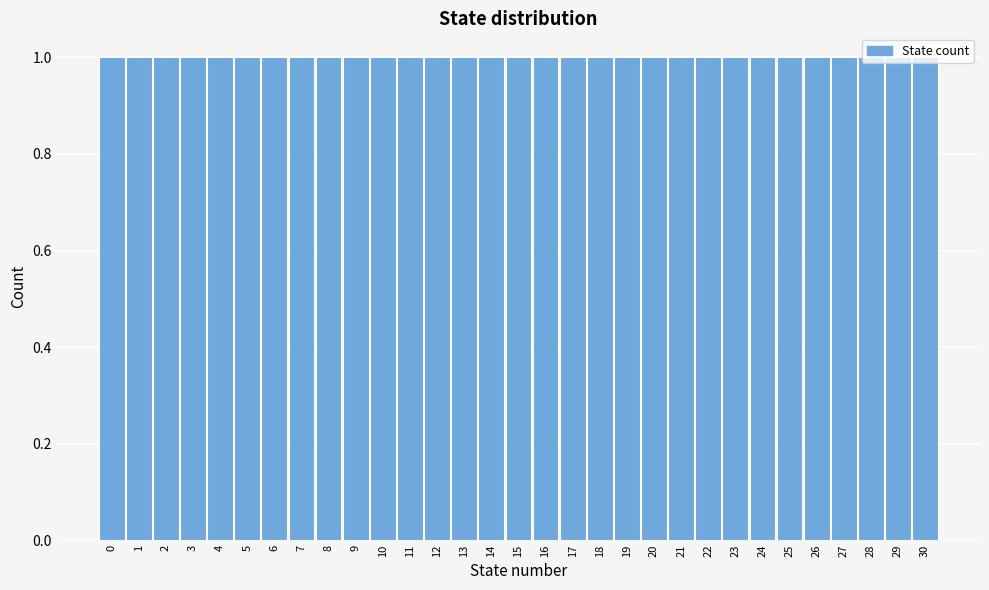

How tall is the bar that spans 20.5 to 21.5 on the x-axis? The values are not printed on the chart, so give them approximately, as read against the axis.

1